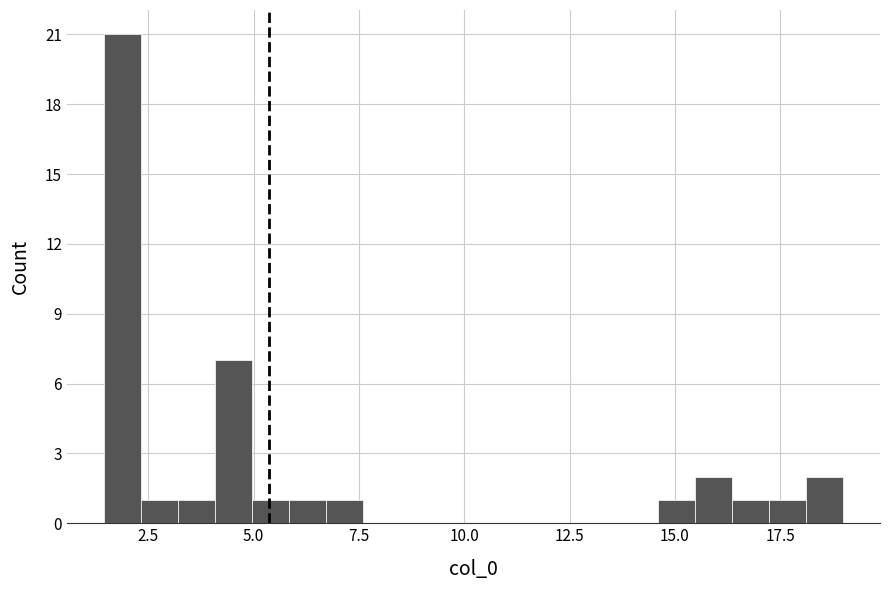

Read against the x-axis, roughly where is the centre of the tallest bar?

2.0